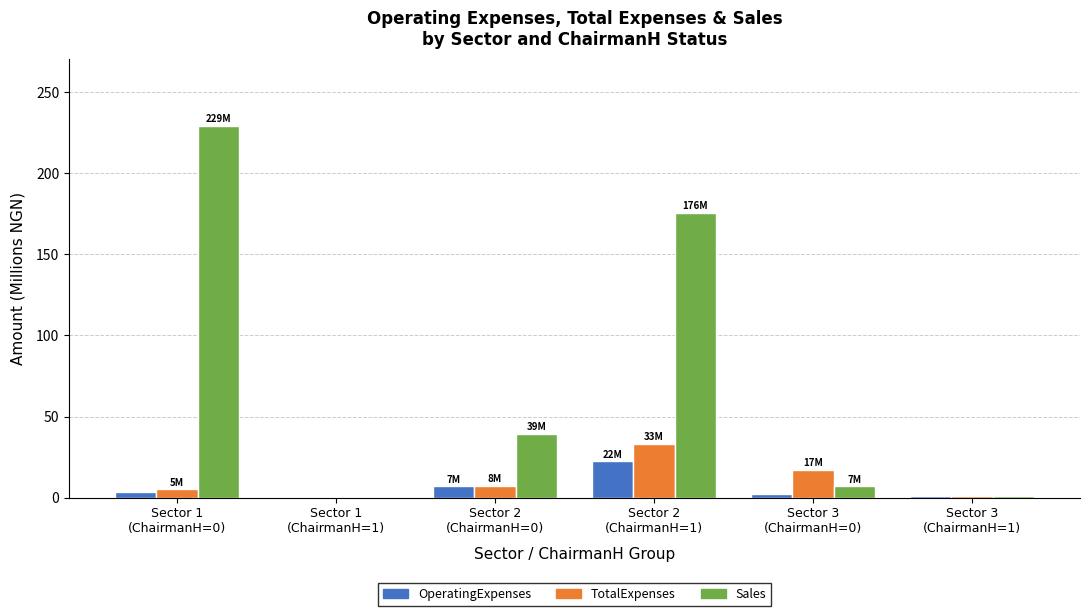

Which series has the largest total across all categories?

Sales